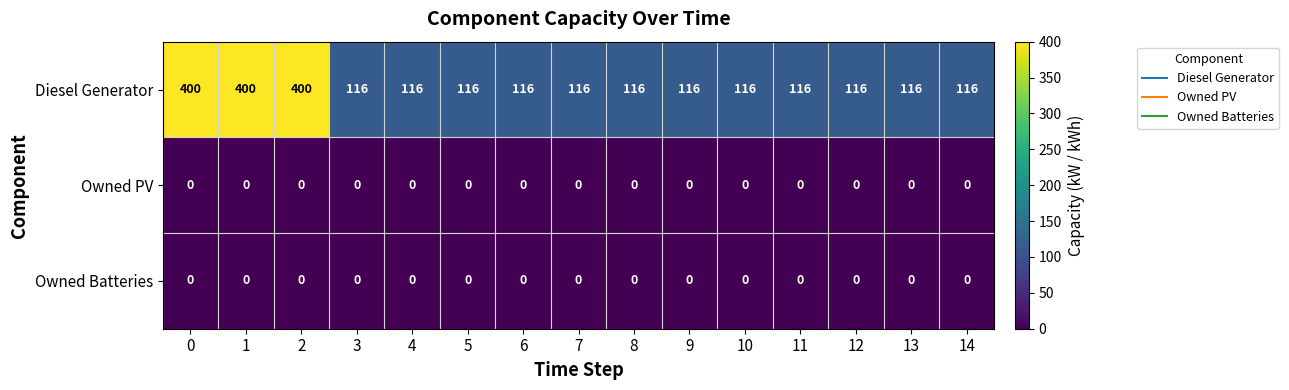

At how many categories does at least one series exceed 335?

3